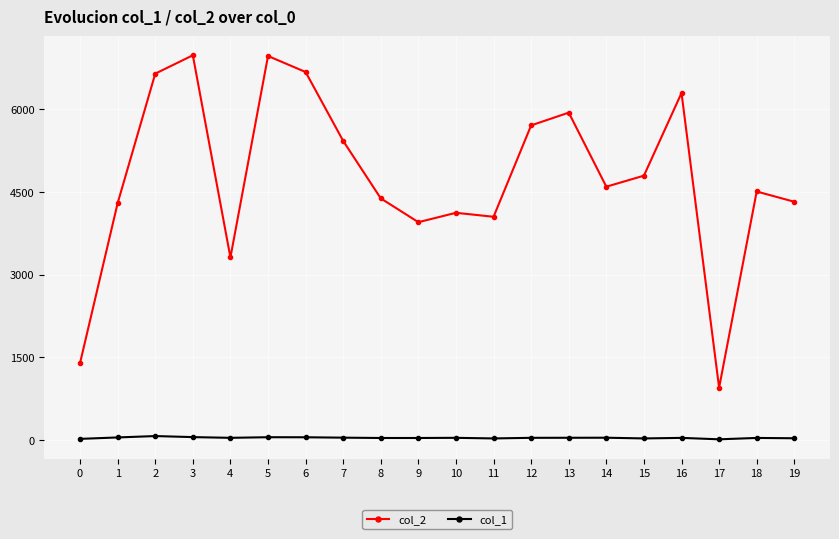

Rank the series by their maximum value, from lowest to highest.

col_1, col_2